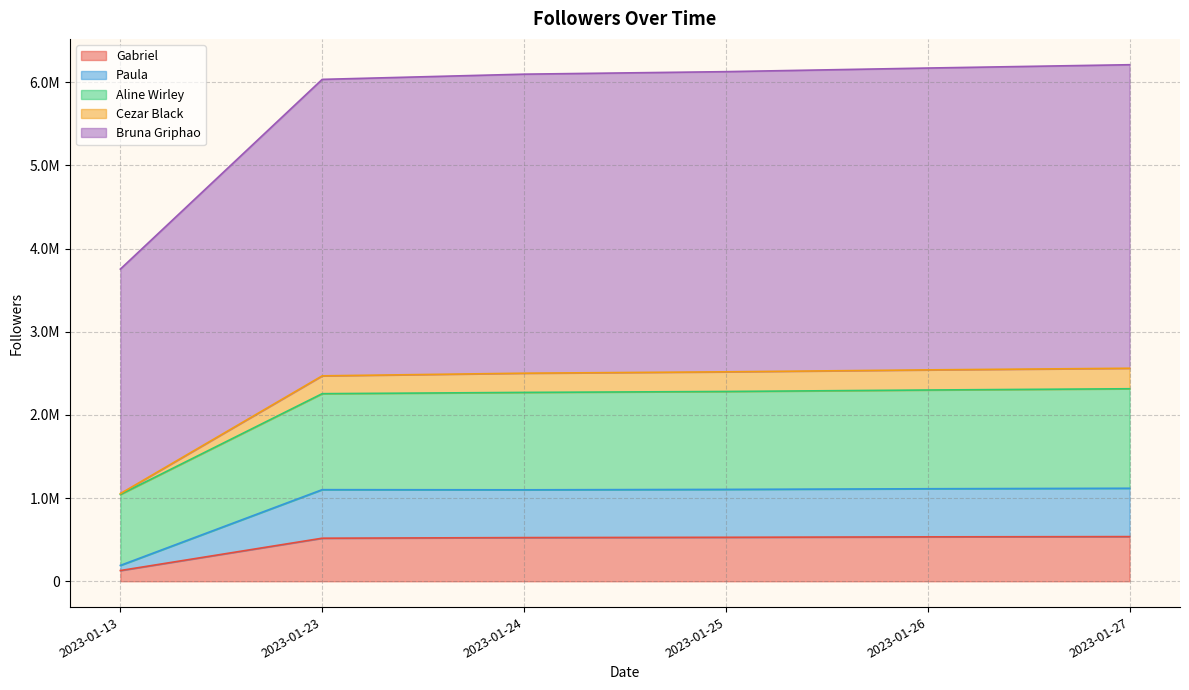

Where does the Cezar Black series first go above 2518789?

2023-01-26